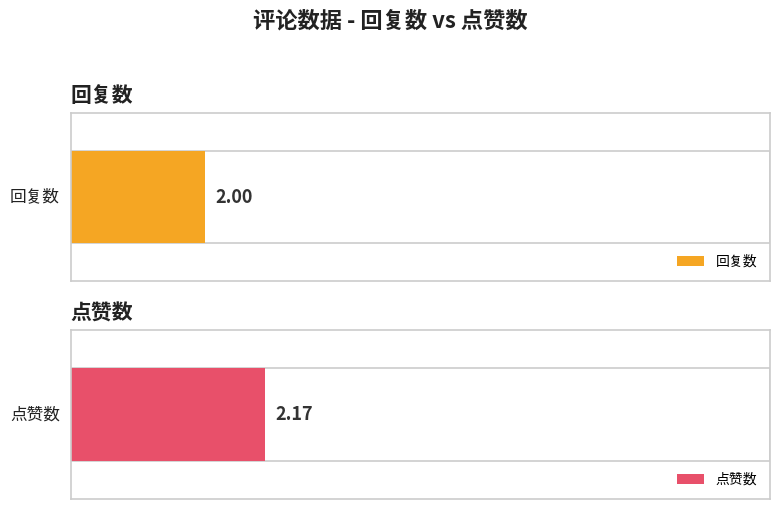

What are all the series names shown in the legend?

回复数, 点赞数